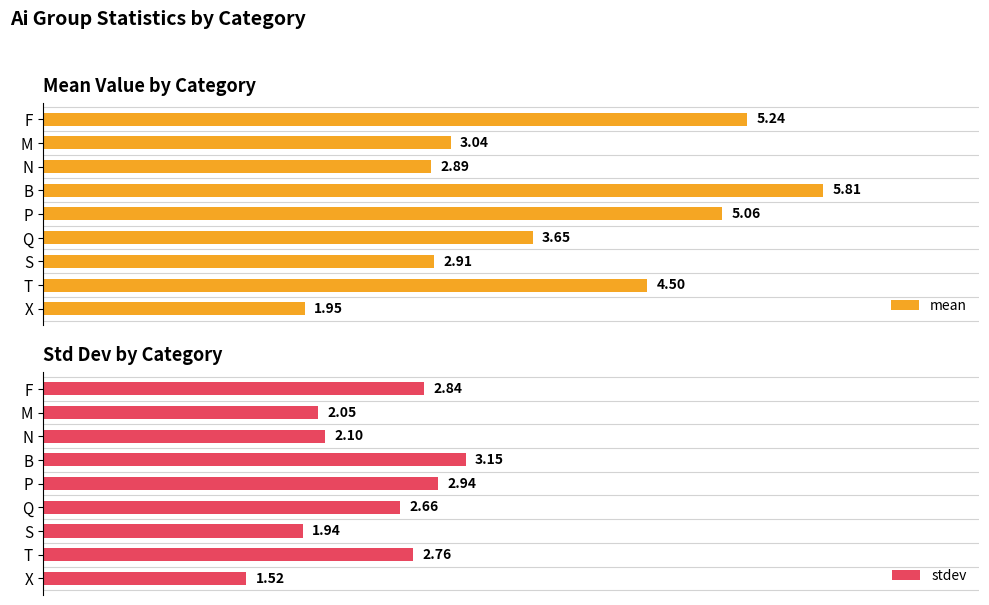

List the labels in order of mean value, smallest first.

X, N, S, M, Q, T, P, F, B